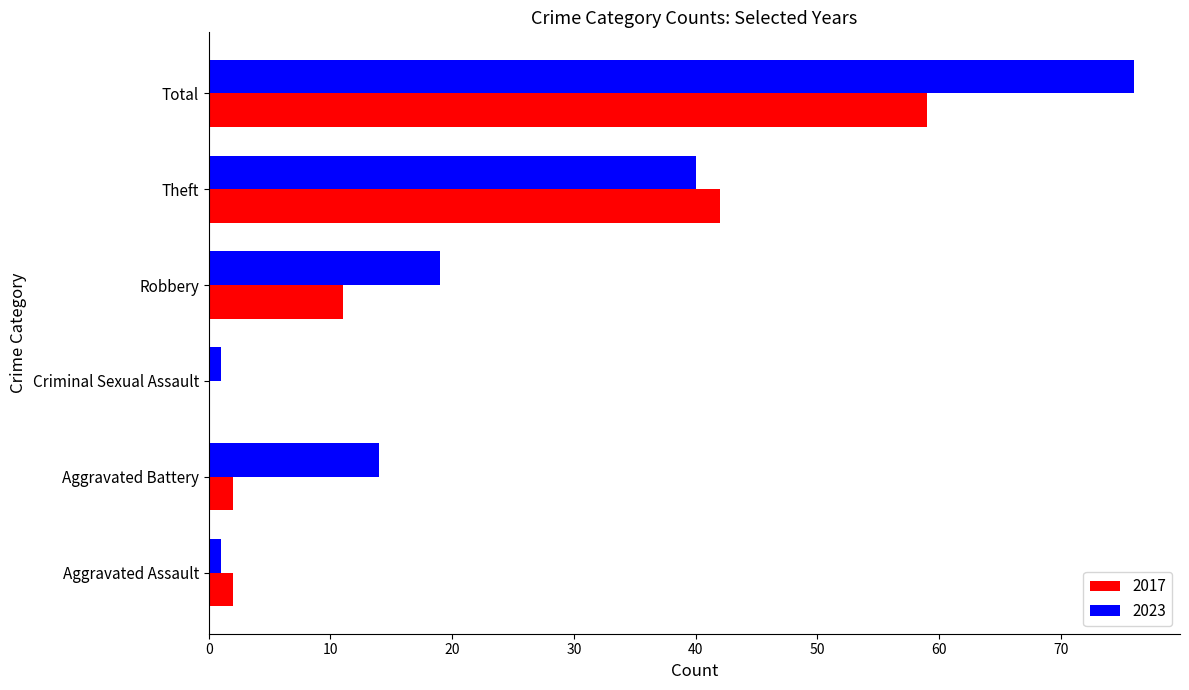

Read the 2023 value at Total, to the nearest 10.

80